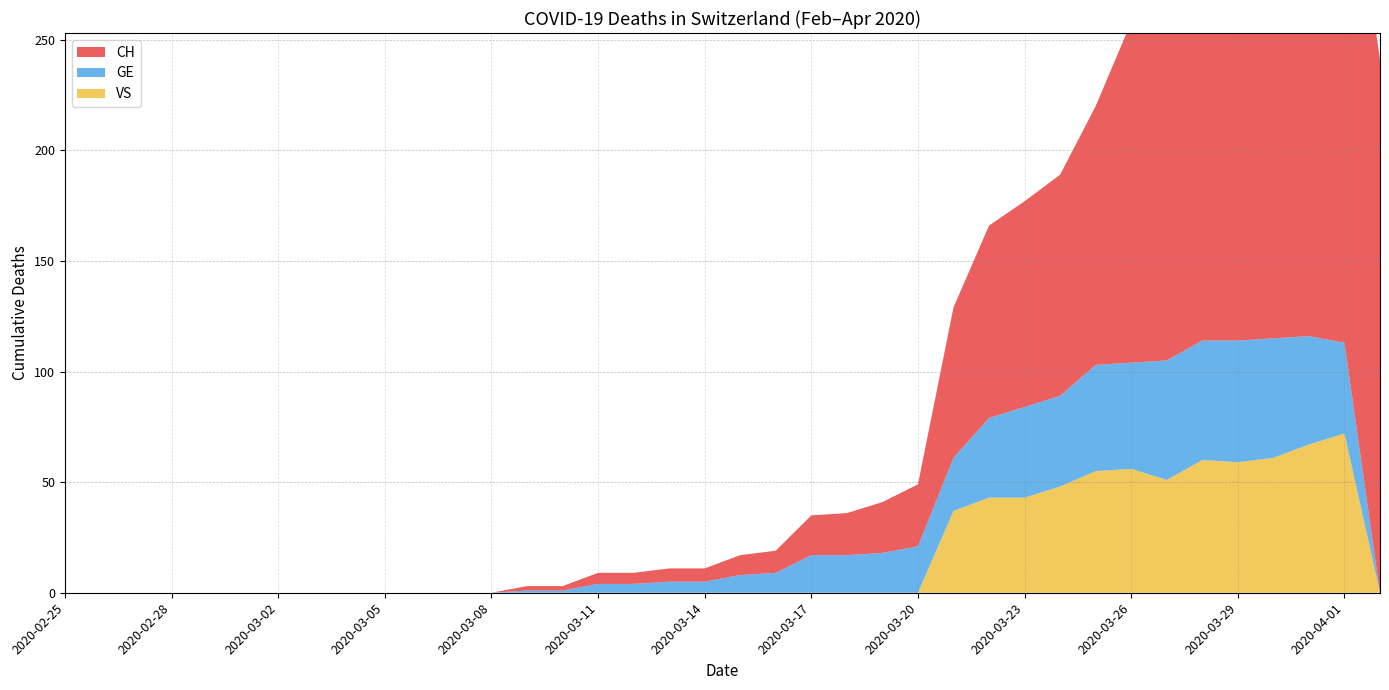

Reading right to left, list all the values displayed in this chart.

CH: 2020-04-02=241	2020-04-01=241	2020-03-31=239	2020-03-30=218	2020-03-29=184	2020-03-28=181	2020-03-27=166	2020-03-26=154	2020-03-25=117	2020-03-24=100	2020-03-23=93	2020-03-22=87	2020-03-21=68	2020-03-20=28	2020-03-19=23	2020-03-18=19	2020-03-17=18	2020-03-16=10	2020-03-15=9	2020-03-14=6	2020-03-13=6	2020-03-12=5	2020-03-11=5	2020-03-10=2	2020-03-09=2	2020-03-08=0	2020-03-07=0	2020-03-06=0	2020-03-05=0	2020-03-04=0	2020-03-03=0	2020-03-02=0	2020-03-01=0	2020-02-29=0	2020-02-28=0	2020-02-27=0	2020-02-26=0	2020-02-25=0
GE: 2020-04-02=0	2020-04-01=41	2020-03-31=49	2020-03-30=54	2020-03-29=55	2020-03-28=54	2020-03-27=54	2020-03-26=48	2020-03-25=48	2020-03-24=41	2020-03-23=41	2020-03-22=36	2020-03-21=24	2020-03-20=21	2020-03-19=18	2020-03-18=17	2020-03-17=17	2020-03-16=9	2020-03-15=8	2020-03-14=5	2020-03-13=5	2020-03-12=4	2020-03-11=4	2020-03-10=1	2020-03-09=1	2020-03-08=0	2020-03-07=0	2020-03-06=0	2020-03-05=0	2020-03-04=0	2020-03-03=0	2020-03-02=0	2020-03-01=0	2020-02-29=0	2020-02-28=0	2020-02-27=0	2020-02-26=0	2020-02-25=0
VS: 2020-04-02=0	2020-04-01=72	2020-03-31=67	2020-03-30=61	2020-03-29=59	2020-03-28=60	2020-03-27=51	2020-03-26=56	2020-03-25=55	2020-03-24=48	2020-03-23=43	2020-03-22=43	2020-03-21=37	2020-03-20=0	2020-03-19=0	2020-03-18=0	2020-03-17=0	2020-03-16=0	2020-03-15=0	2020-03-14=0	2020-03-13=0	2020-03-12=0	2020-03-11=0	2020-03-10=0	2020-03-09=0	2020-03-08=0	2020-03-07=0	2020-03-06=0	2020-03-05=0	2020-03-04=0	2020-03-03=0	2020-03-02=0	2020-03-01=0	2020-02-29=0	2020-02-28=0	2020-02-27=0	2020-02-26=0	2020-02-25=0